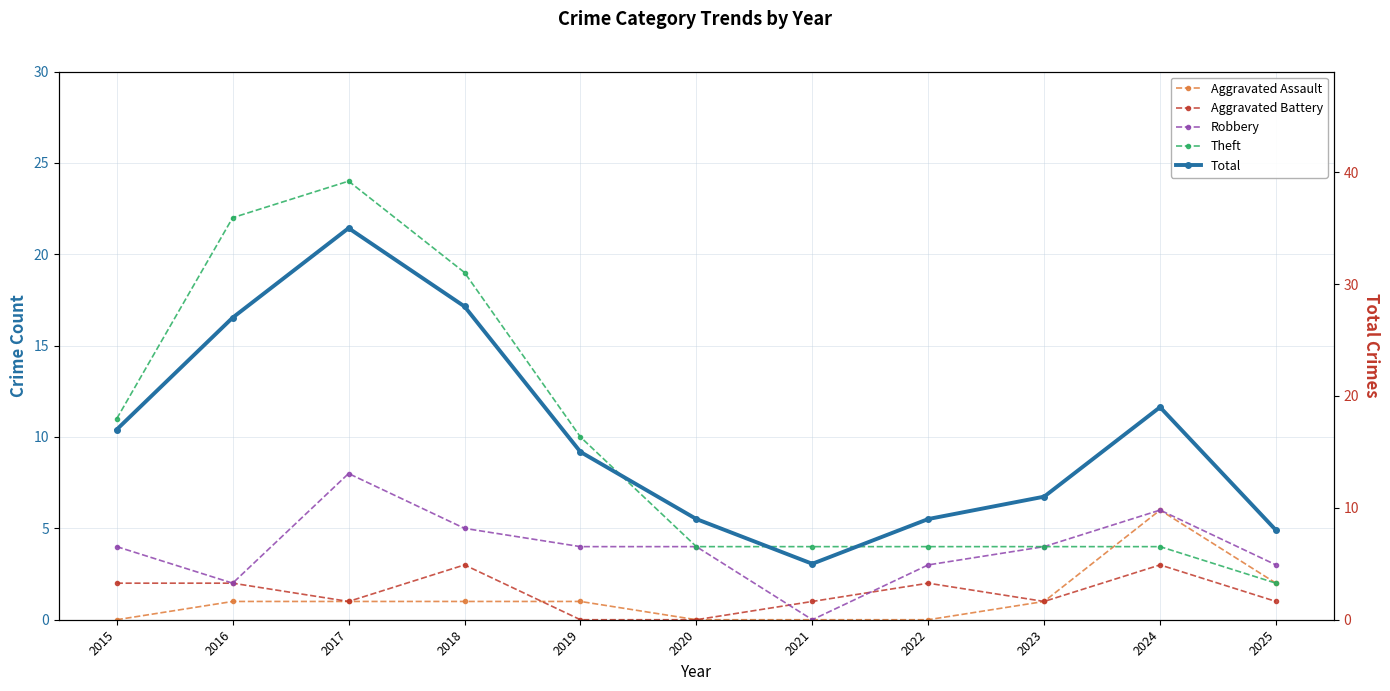

How many intersections are there between Robbery and Aggravated Battery?

2